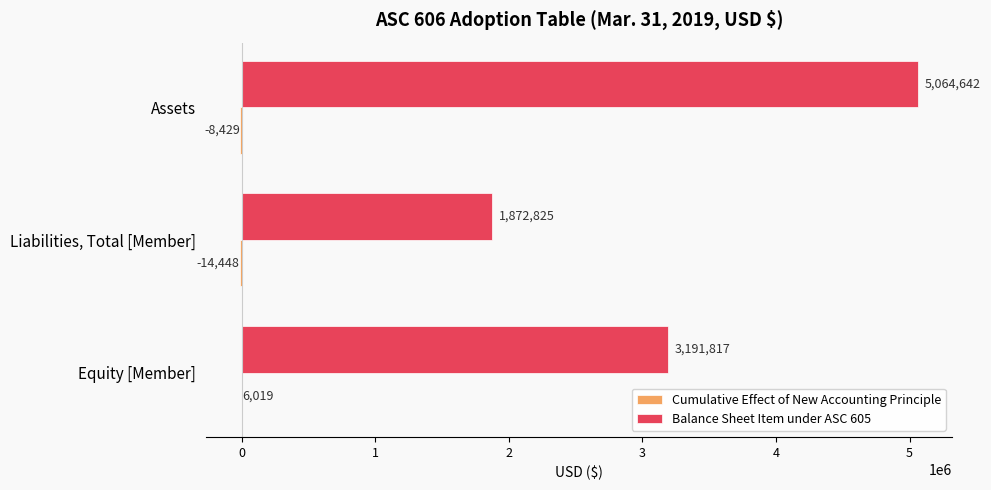

Which series has the largest total across all categories?

Balance Sheet Item under ASC 605